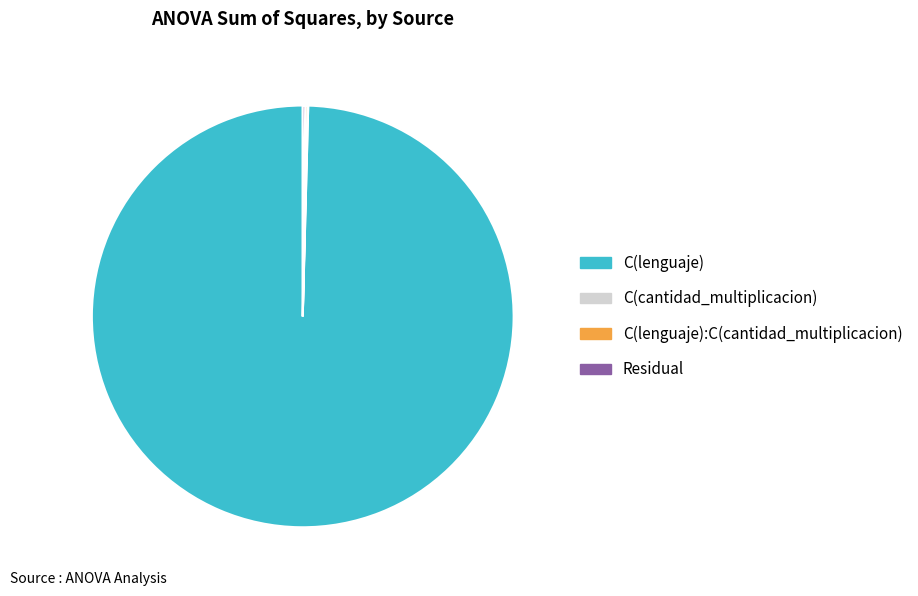

Is there a majority slice in this chart?

Yes